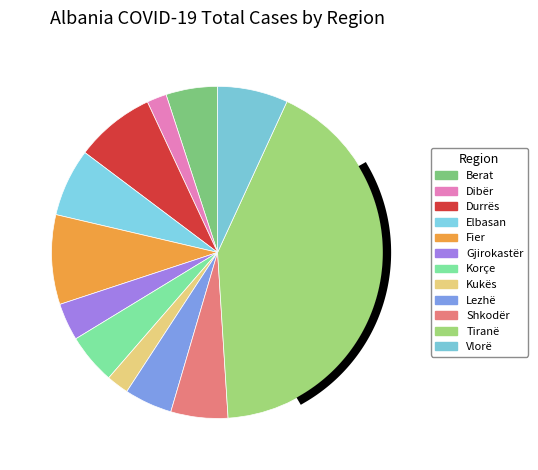

To the nearest percent, what is the combined percentage of Tiranë and Fier?

51%